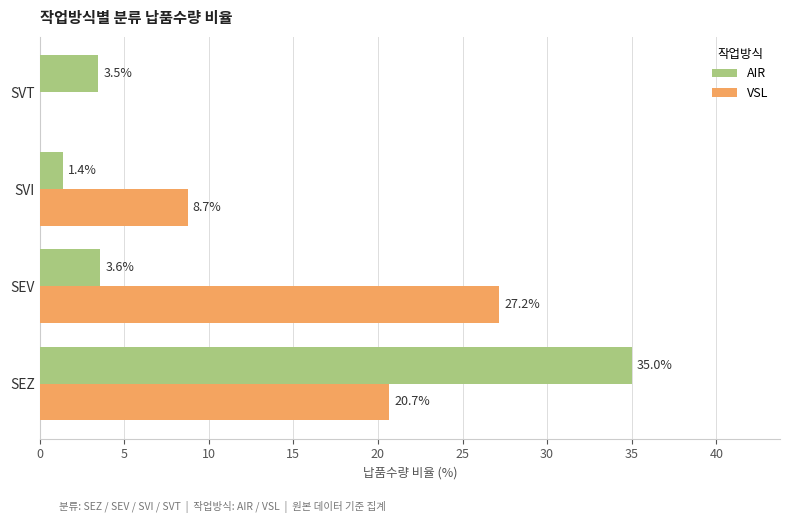

Is it true that AIR equals 1.3 at SEV?

False